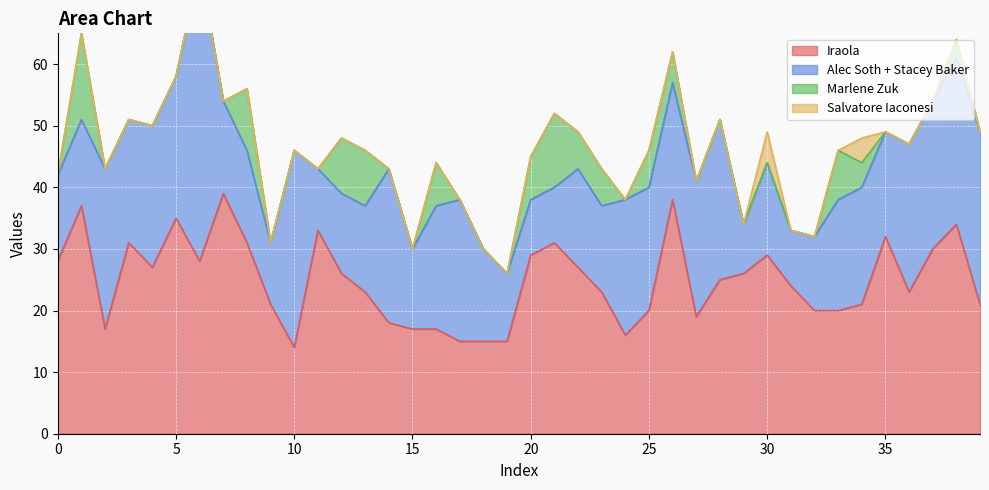

The value of Iraola at 30 is 49. True or false?

False